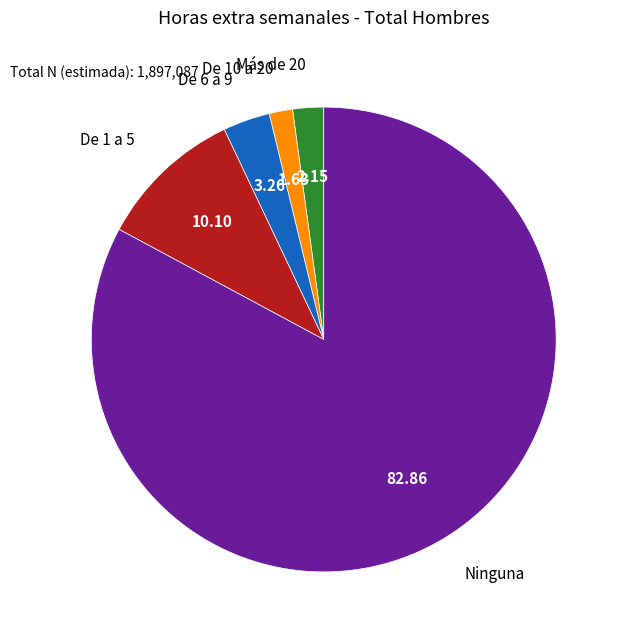

Between Ninguna and De 10 a 20, which is larger?

Ninguna